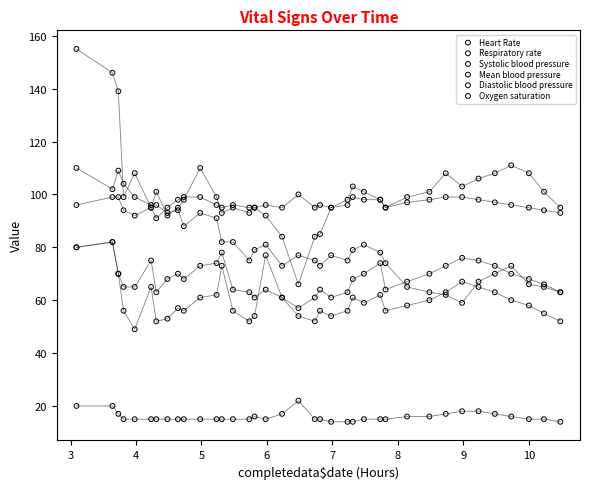

What are all the series names shown in the legend?

Heart Rate, Respiratory rate, Systolic blood pressure, Mean blood pressure, Diastolic blood pressure, Oxygen saturation